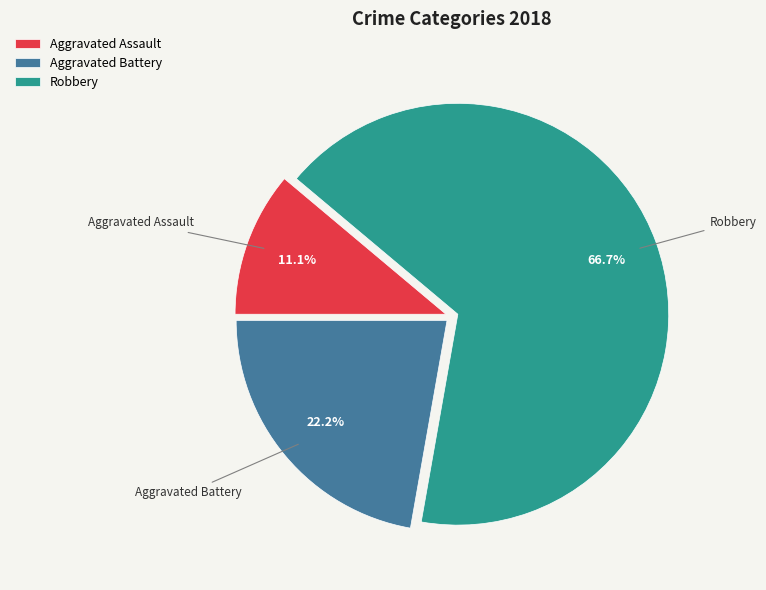

What percentage do Aggravated Battery and Robbery together represent?

88.9%